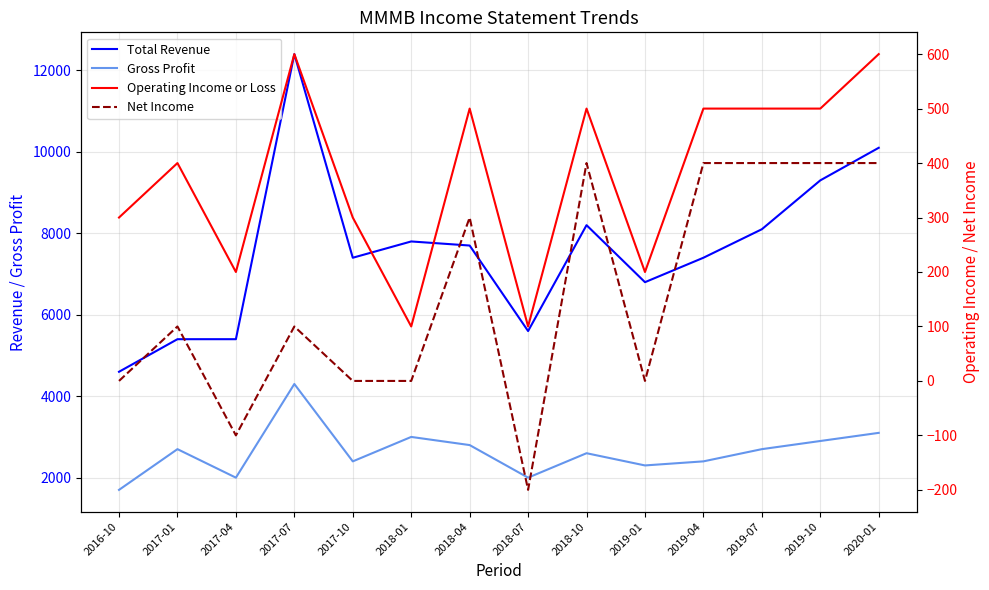

Count the number of categories in the chart.

14